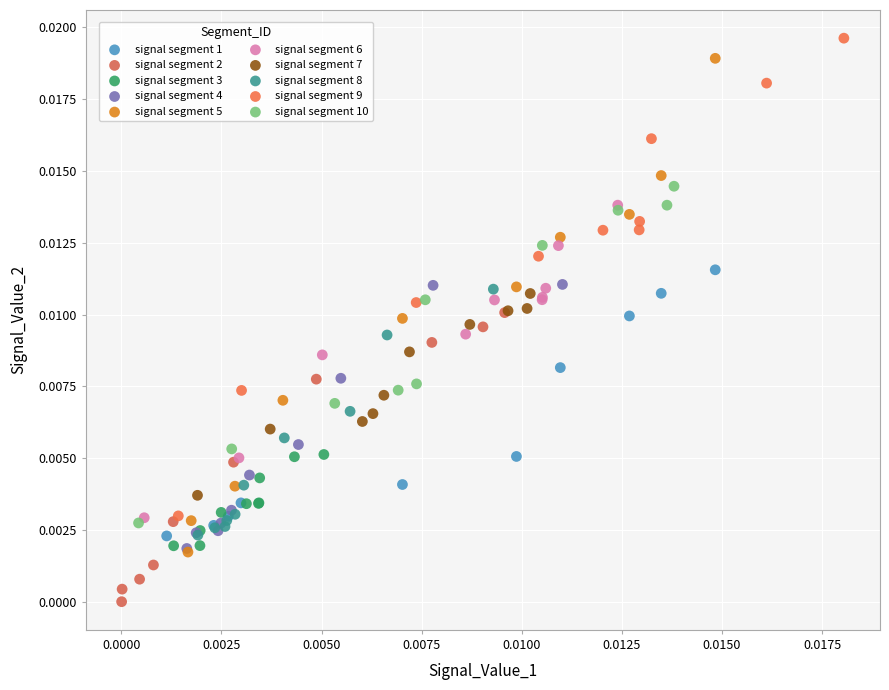

What are all the series names shown in the legend?

signal segment 1, signal segment 2, signal segment 3, signal segment 4, signal segment 5, signal segment 6, signal segment 7, signal segment 8, signal segment 9, signal segment 10